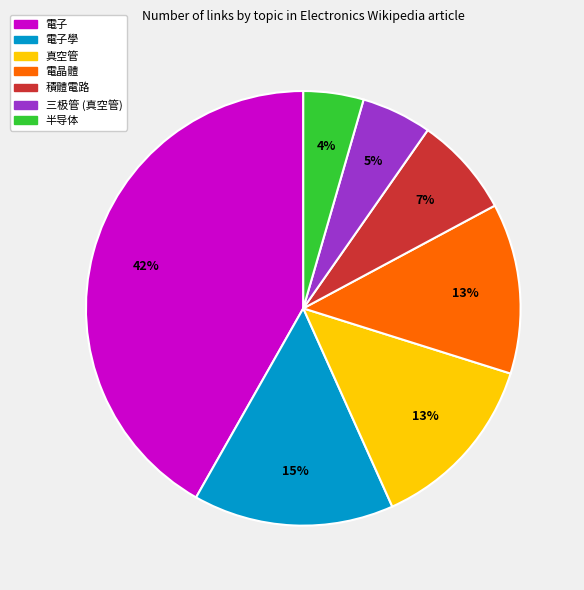

To the nearest percent, what is the average slice percentage?

14%